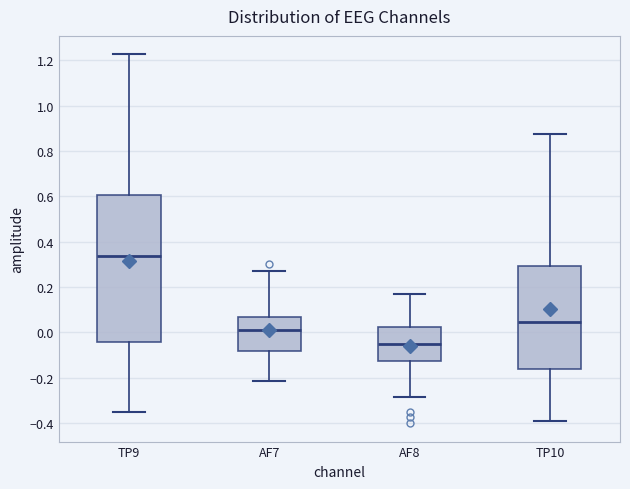

Which box is the tallest, from its lower edge to its upper edge?

TP9